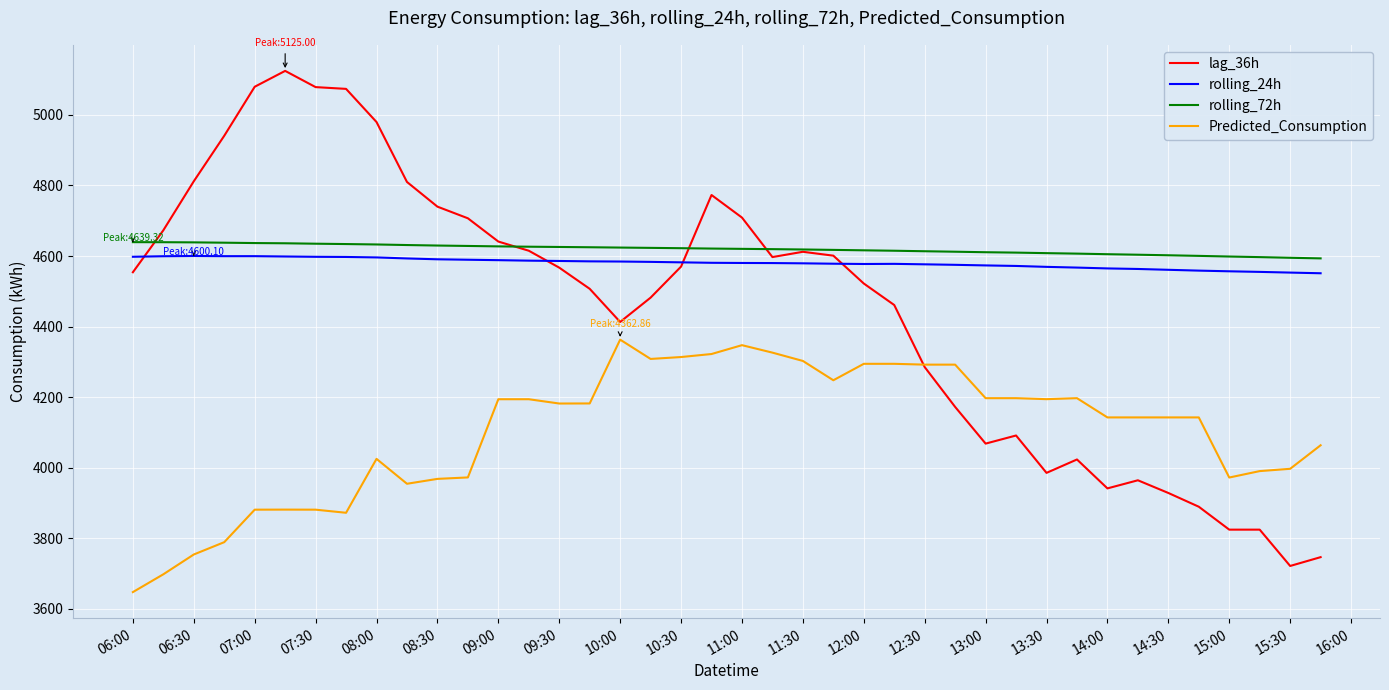

True or false: Predicted_Consumption and rolling_24h intersect in this chart.

False